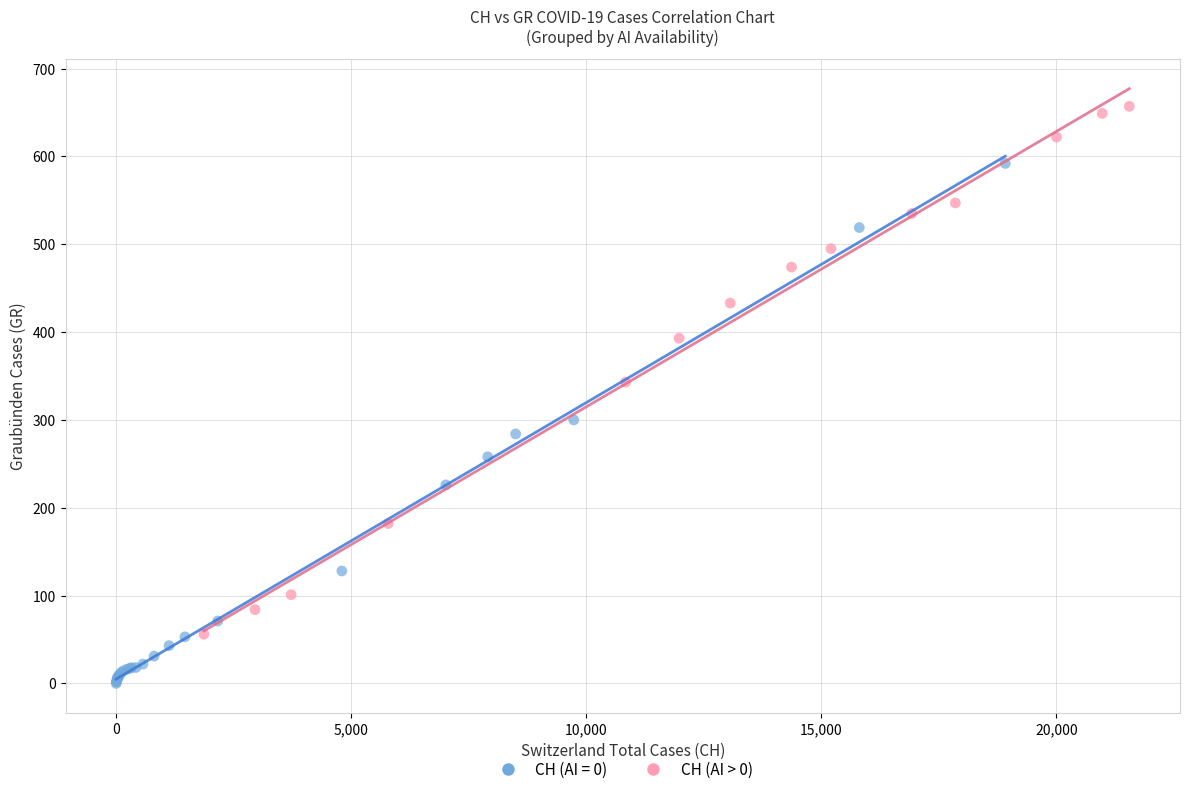

Which series reaches the minimum Y coordinate?

CH (AI = 0)